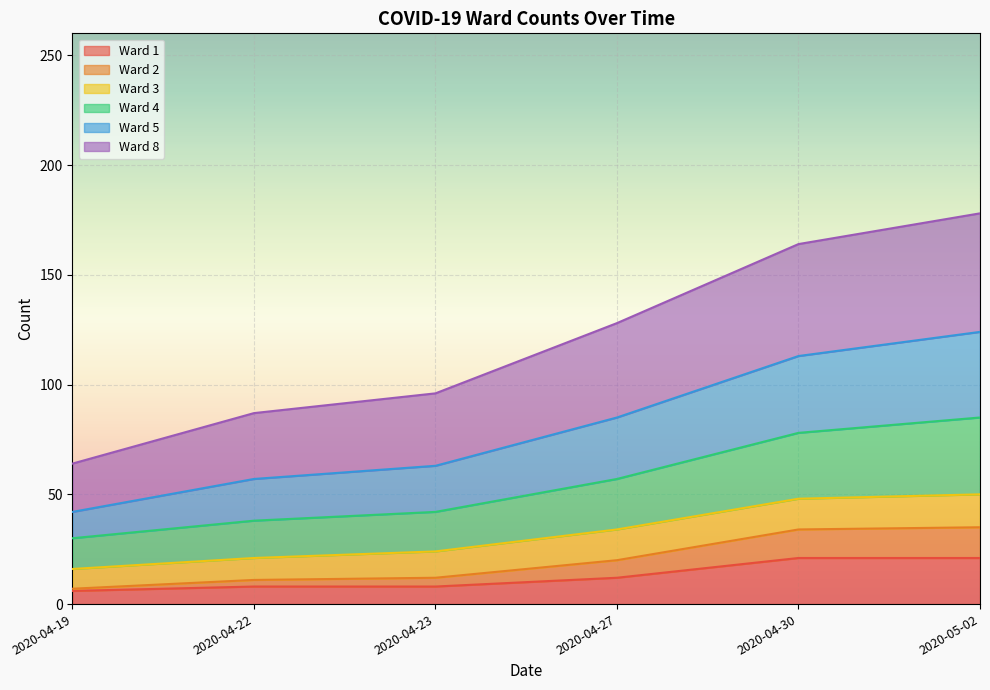

Where does the Ward 2 series first go above 34?

2020-04-30